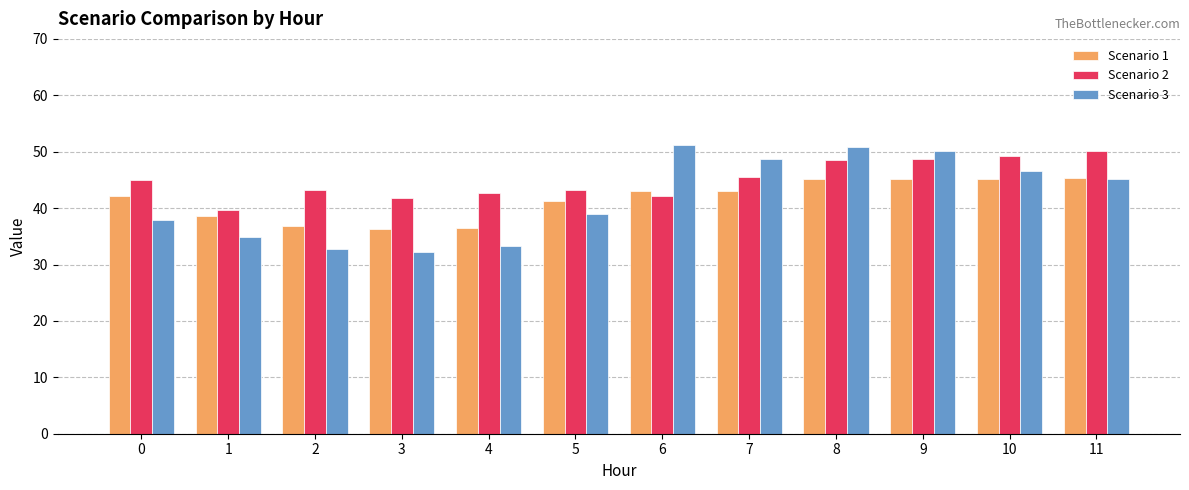

How many data points in Scenario 3 are less than 45?

6